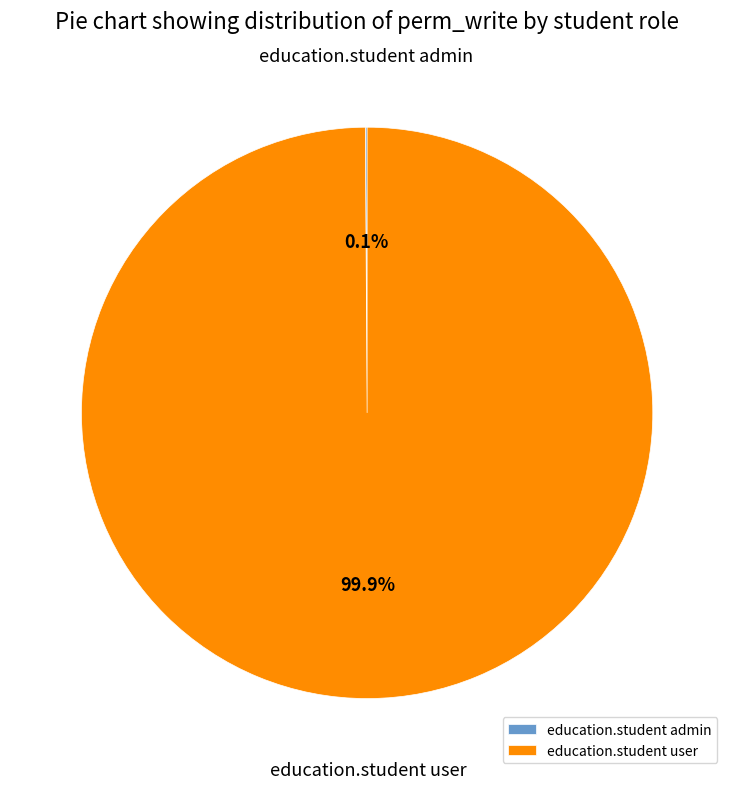

What is the largest slice in the pie chart?

education.student user